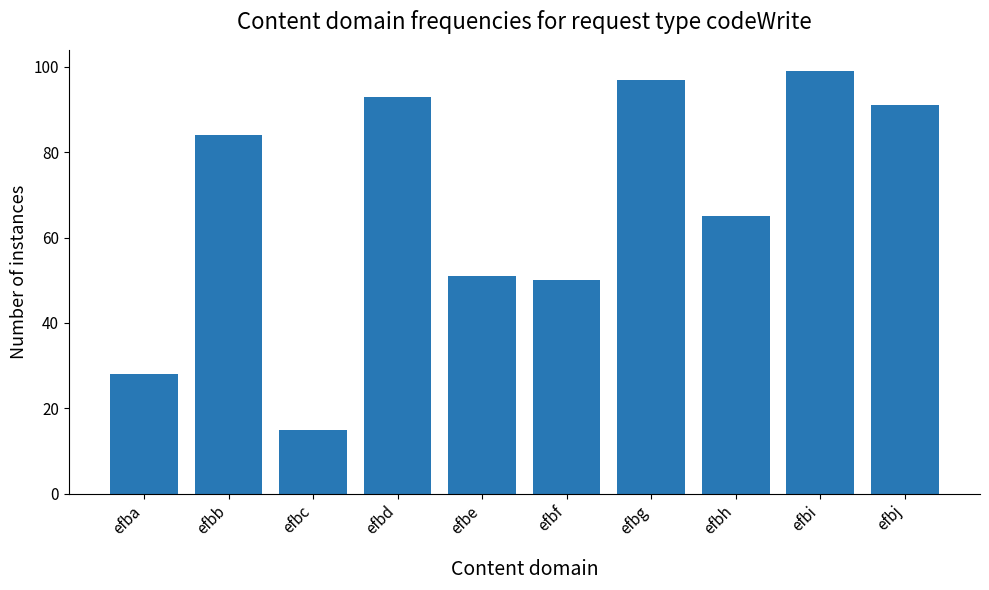

What is the average value?

67